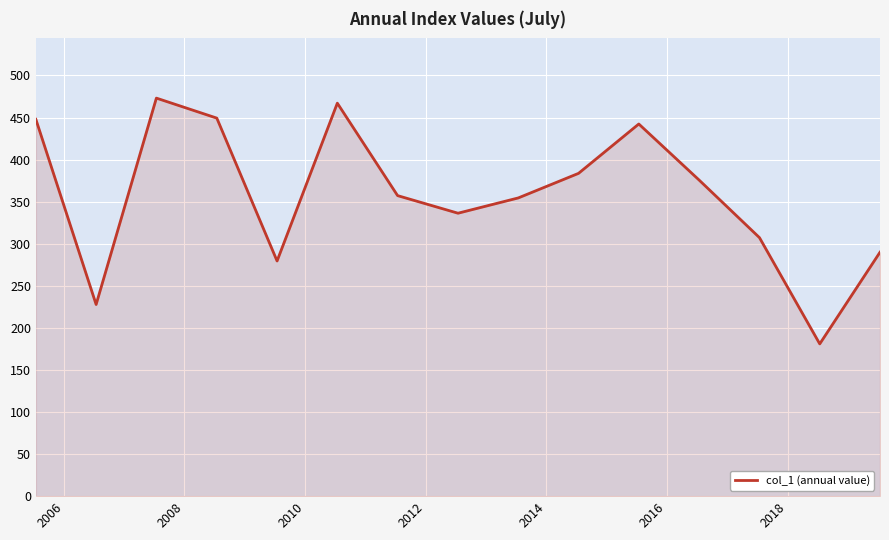

What is the smallest value displayed?

181.0